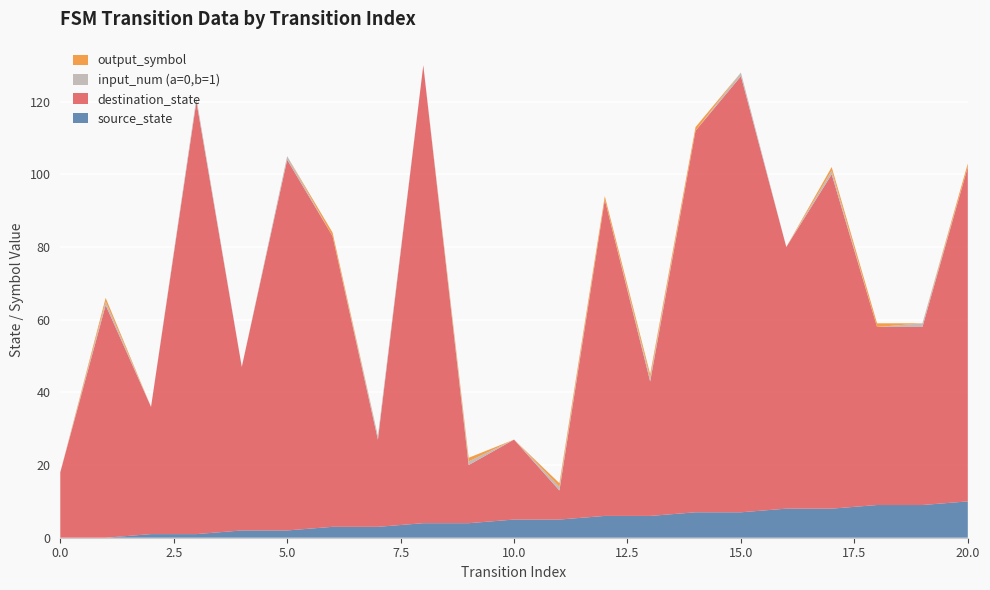

Reading left to right, list all the values displayed in this chart.

source_state: 0	0	1	1	2	2	3	3	4	4	5	5	6	6	7	7	8	8	9	9	10
destination_state: 18	64	35	119	45	102	80	24	126	16	22	8	87	37	105	120	72	92	49	49	92
input_num (a=0,b=1): 0	1	0	1	0	1	0	1	0	1	0	1	0	1	0	1	0	1	0	1	0
output_symbol: 0	1	0	0	0	0	1	0	0	1	0	1	1	1	1	0	0	1	1	0	1